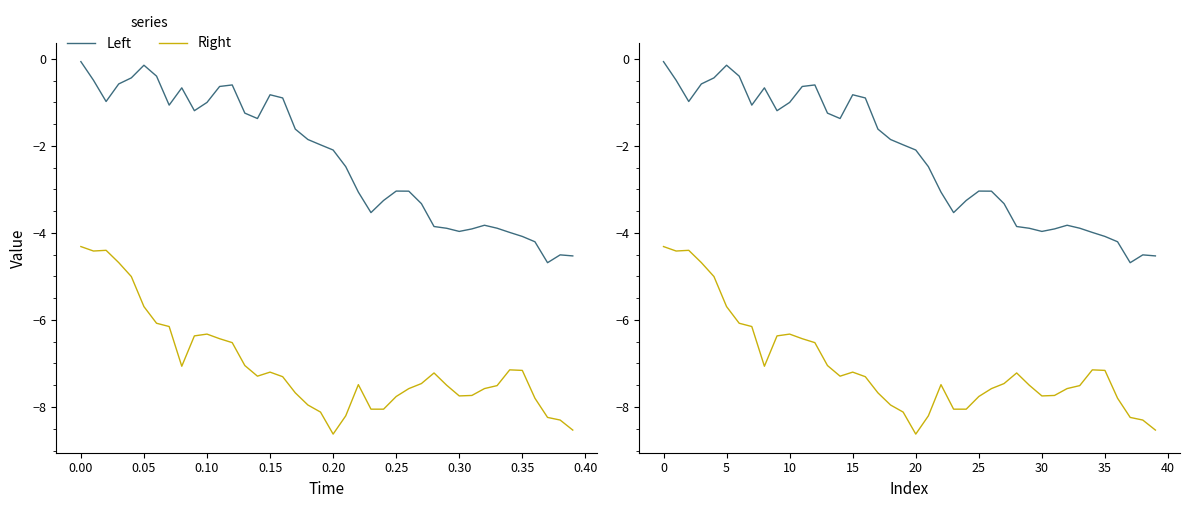

At which label does Left reach its minimum?

37